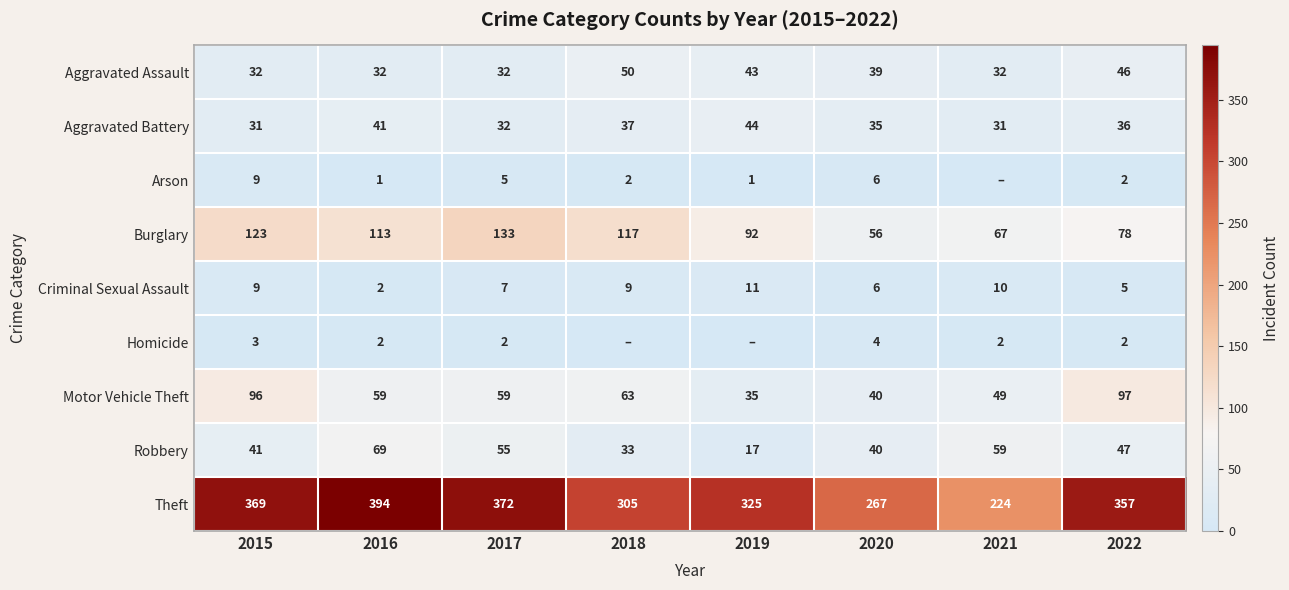

What is the maximum value shown in the chart?

394